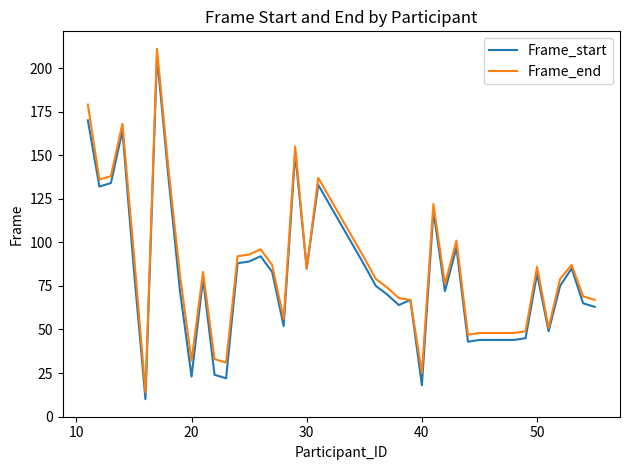

What is the minimum value shown in the chart?

10